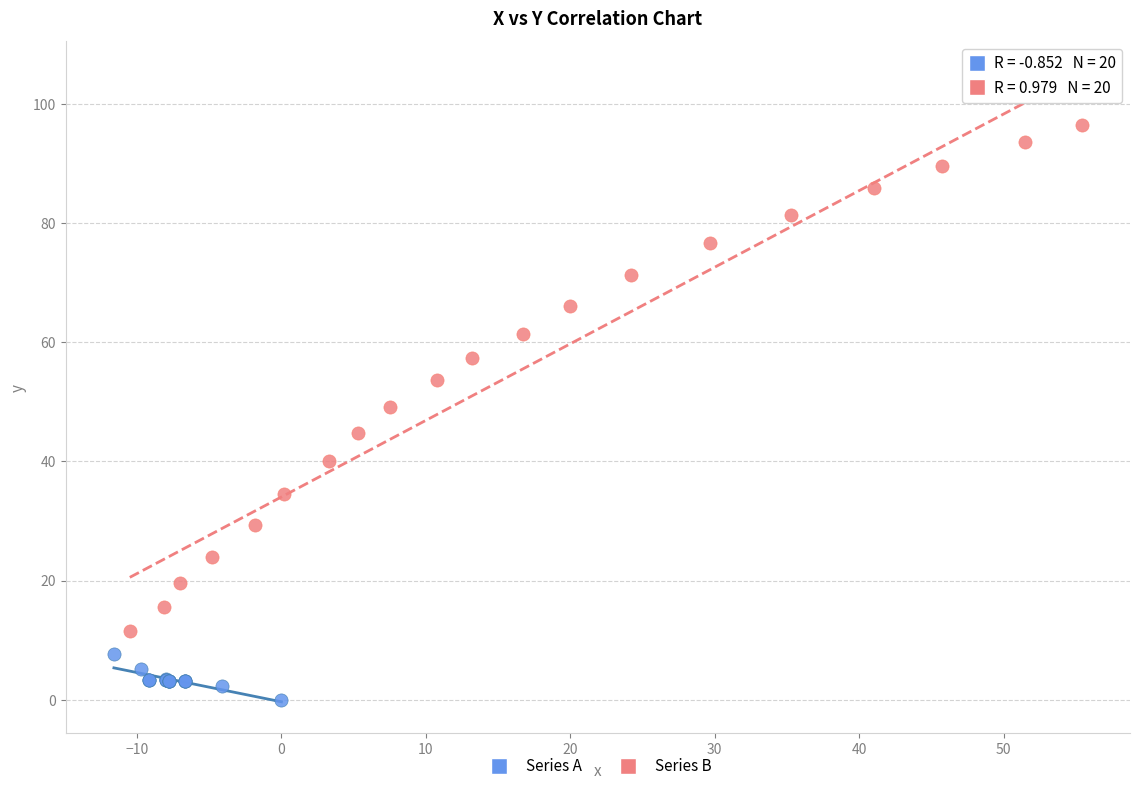

Which series has the widest spread of Y values?

Series B